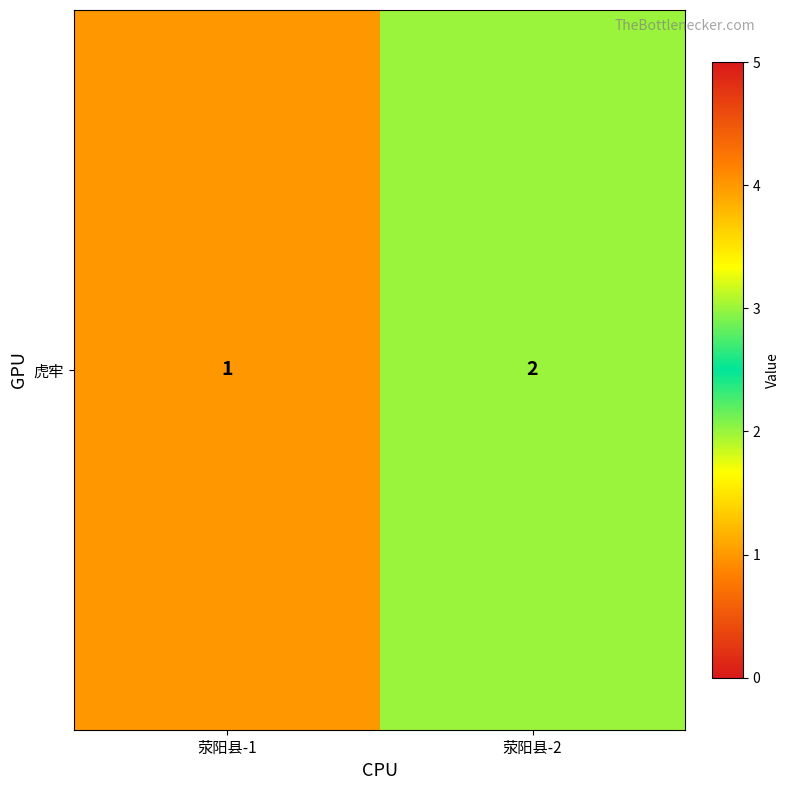

At which label is the value closest to 1?

荥阳县-1